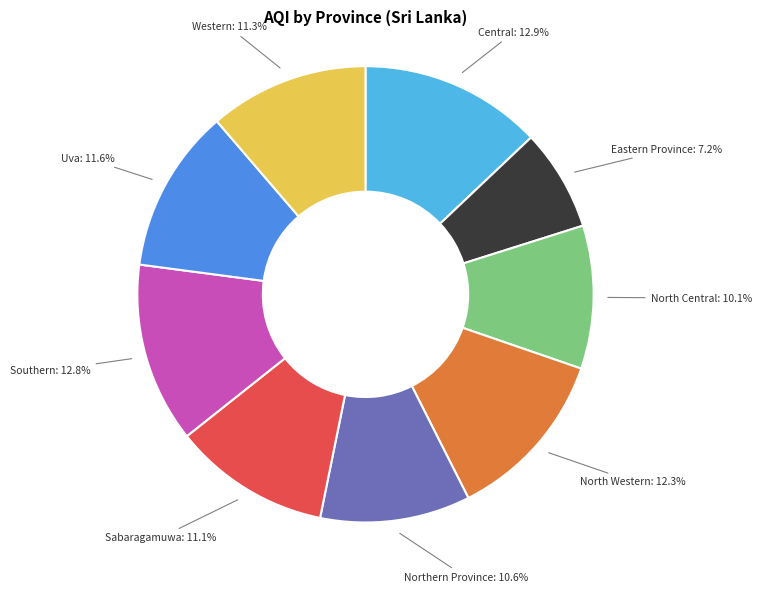

Combined, do Central and Sabaragamuwa account for over 50%?

No